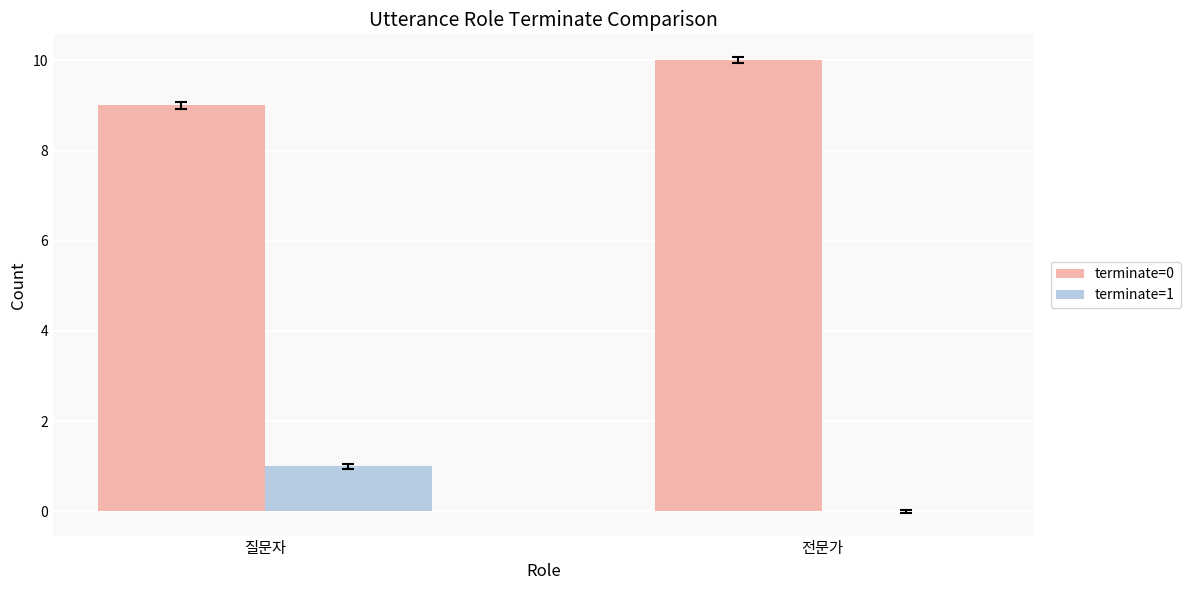

At which label does terminate=0 reach its peak?

전문가